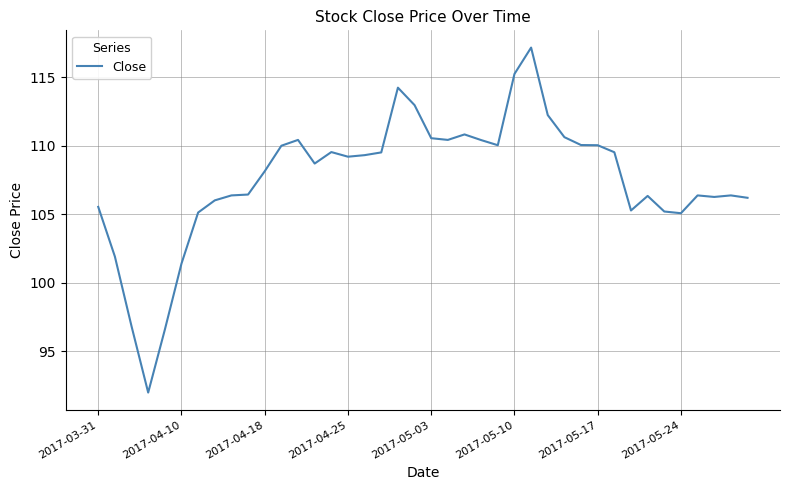

What is the maximum value shown in the chart?

117.2